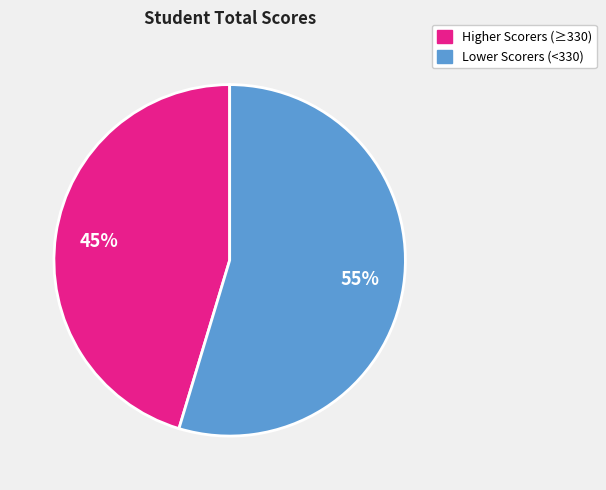

Is there a majority slice in this chart?

Yes